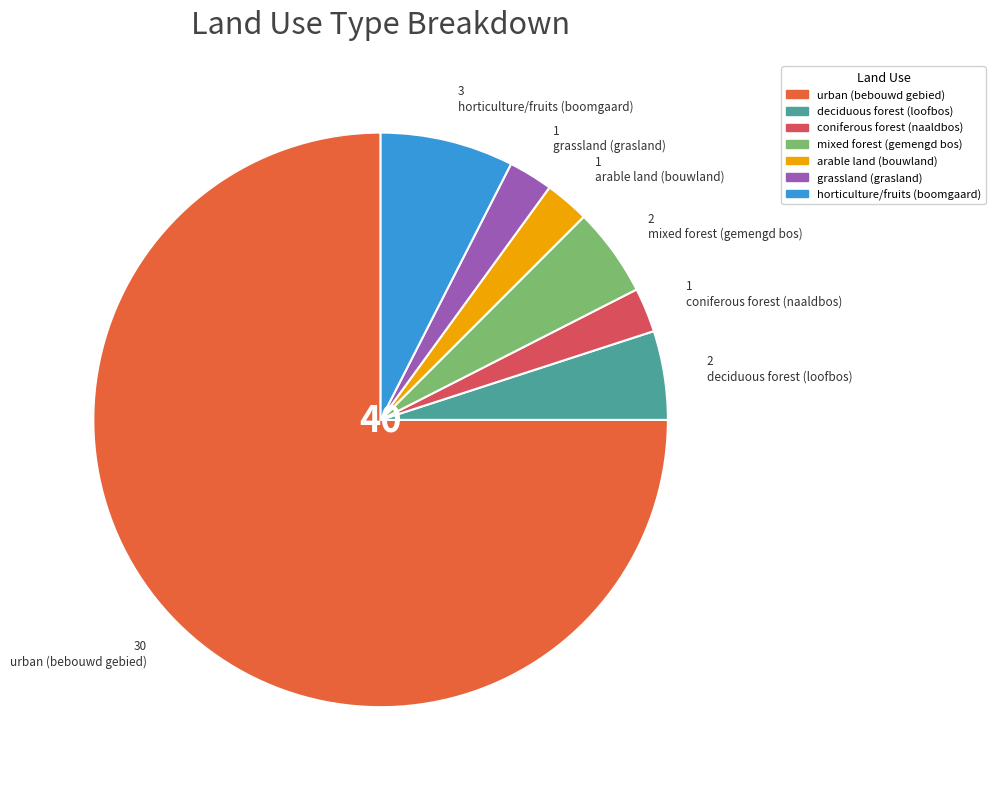

What is the majority slice?

urban (bebouwd gebied)